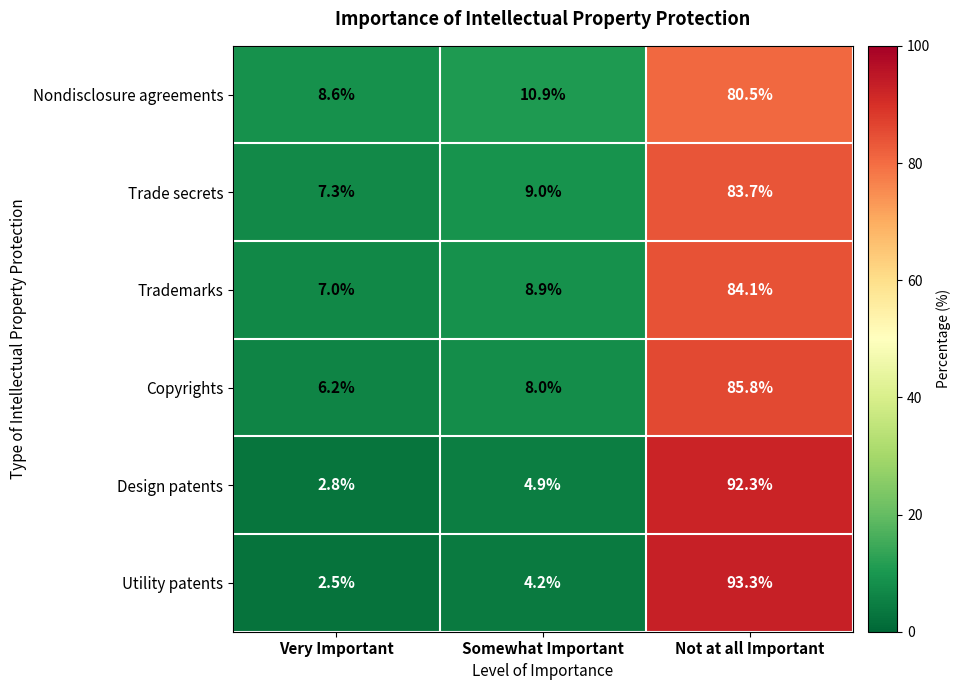

At which label does Utility patents first exceed 4?

Somewhat Important